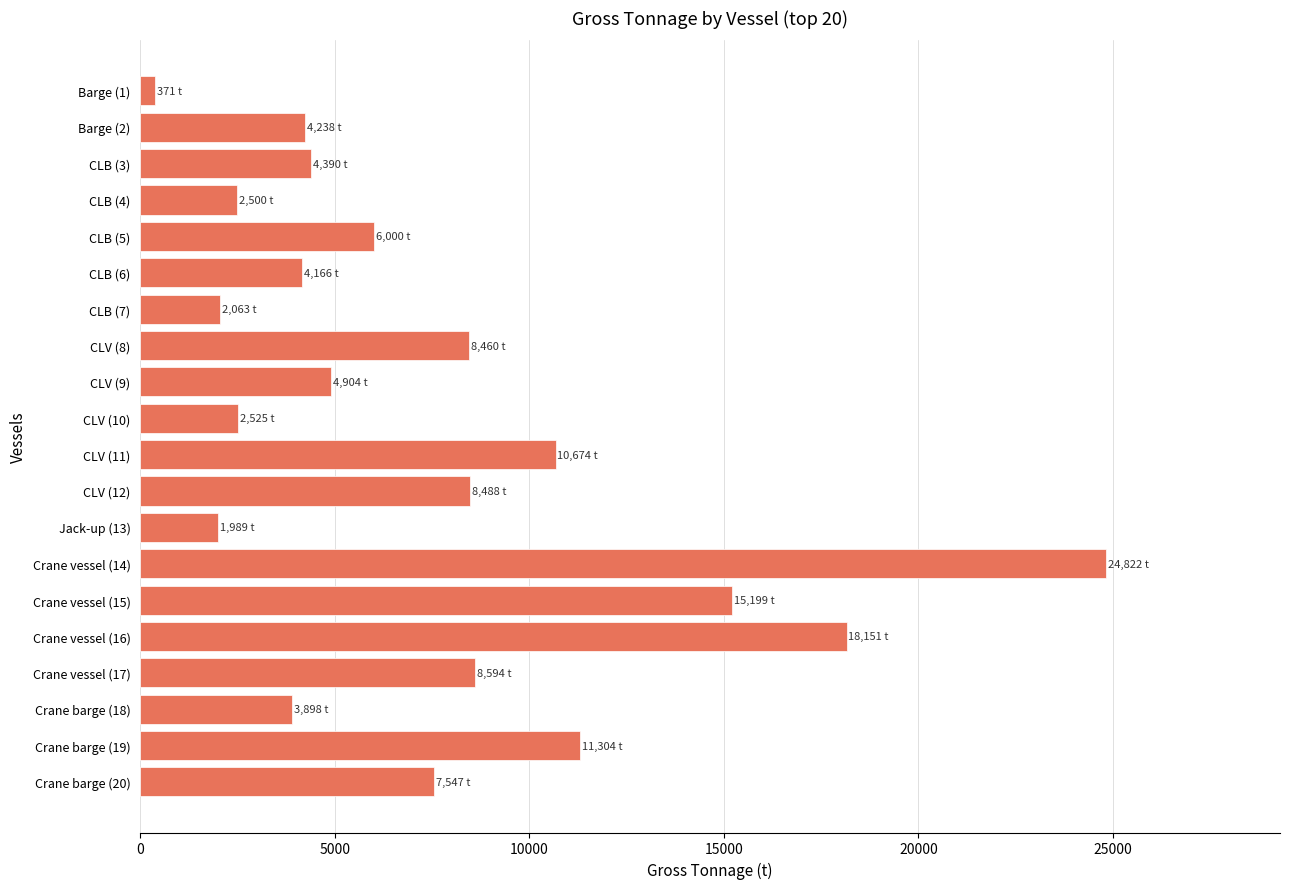

What is the difference between the second highest and minimum values?

17780